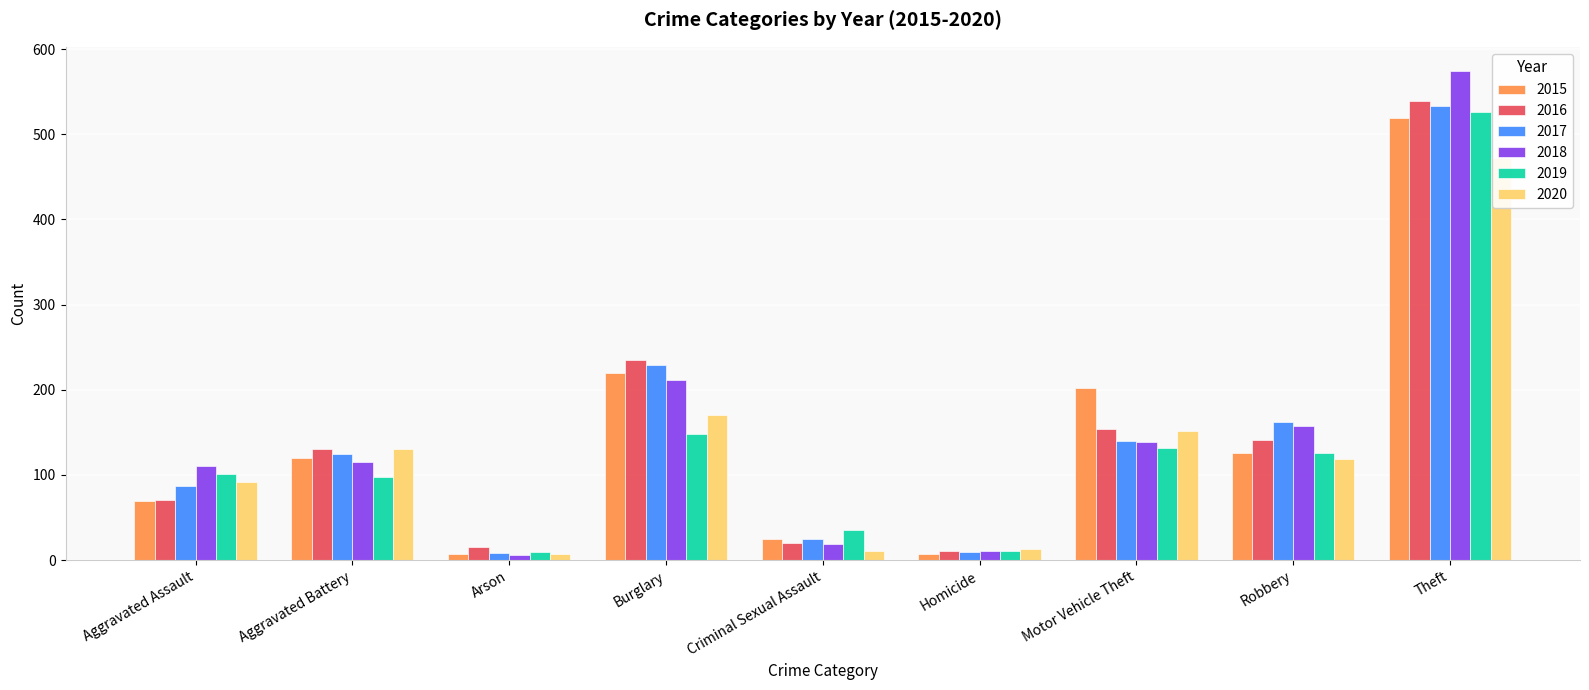

At which label does 2019 reach its peak?

Theft